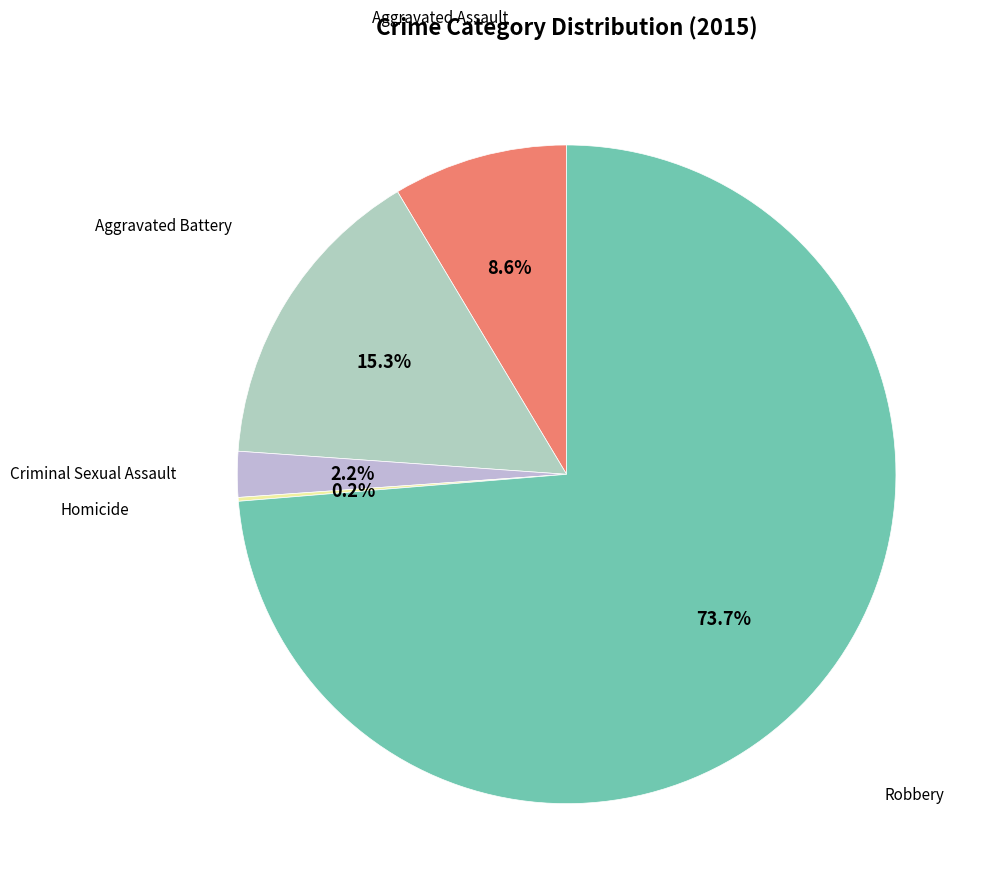

Is there a majority slice in this chart?

Yes